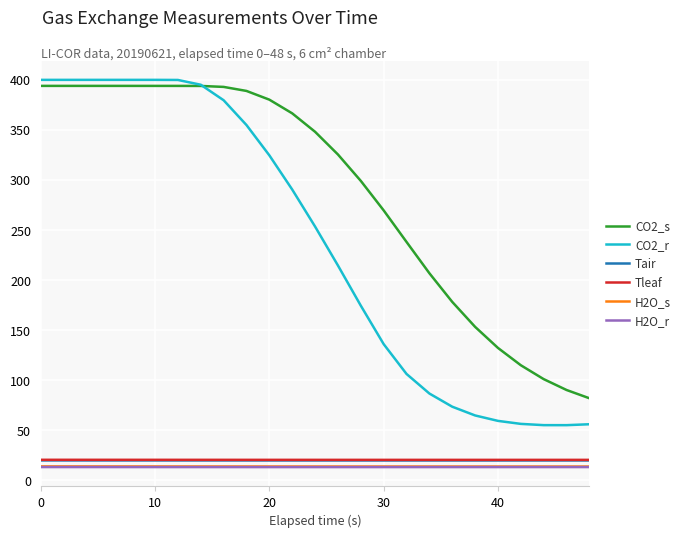

In Tleaf, how many points are lower than both neighbors (excluding endpoints)?

1